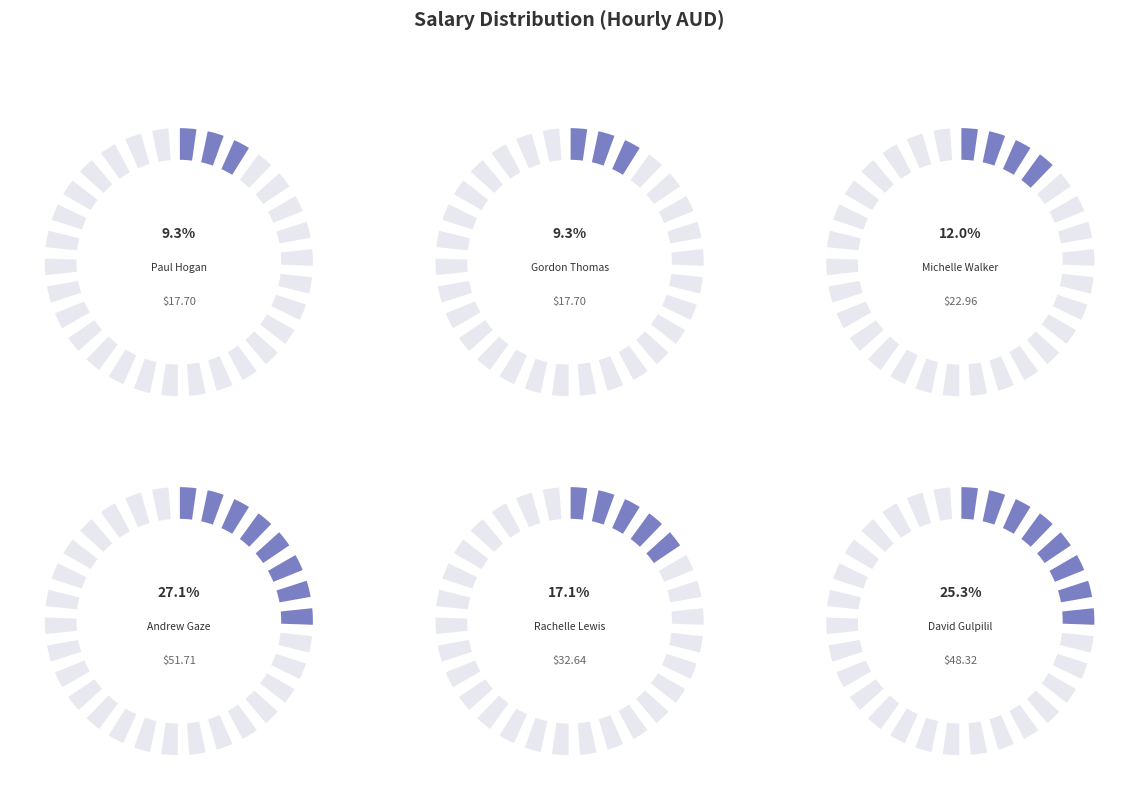

Does any single category account for the majority?

No